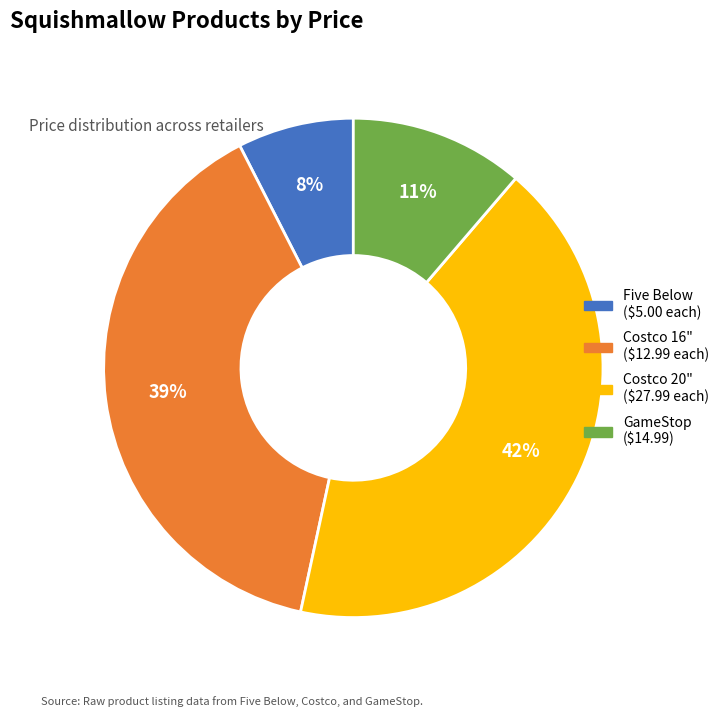

Does any single category account for the majority?

No